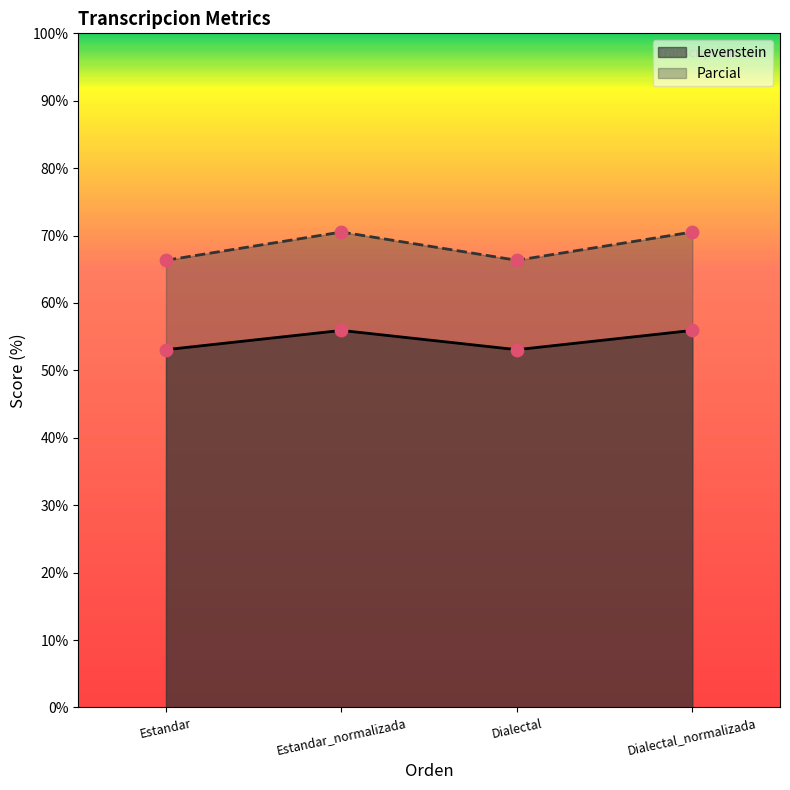

Which series has the largest total across all categories?

Parcial